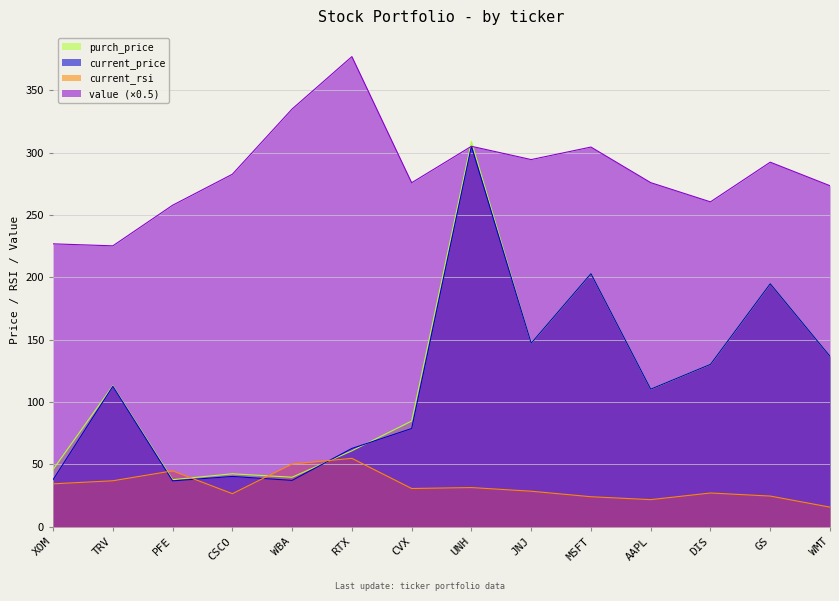

What is the difference between the second highest and second lowest values in the purch_price series?

163.2